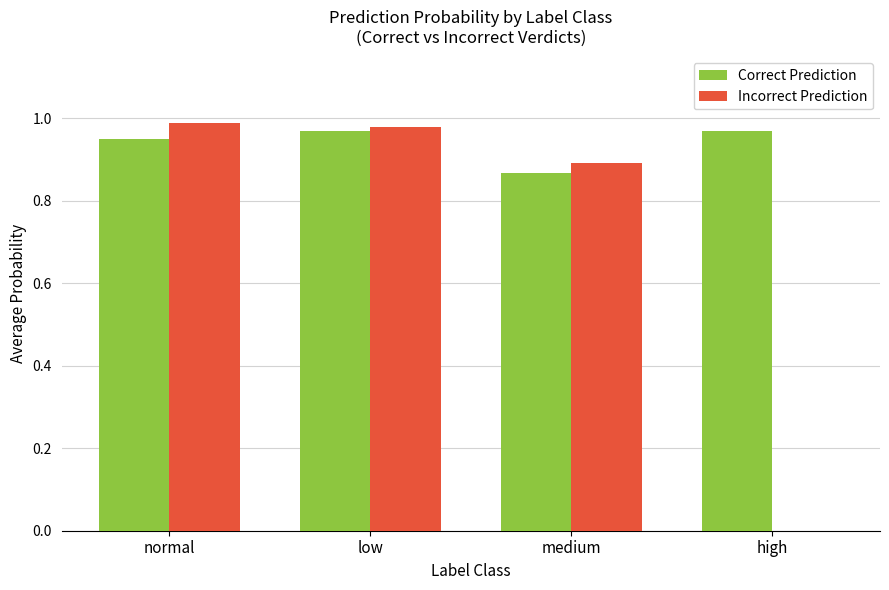

What is the sum of all Correct Prediction values?

3.8